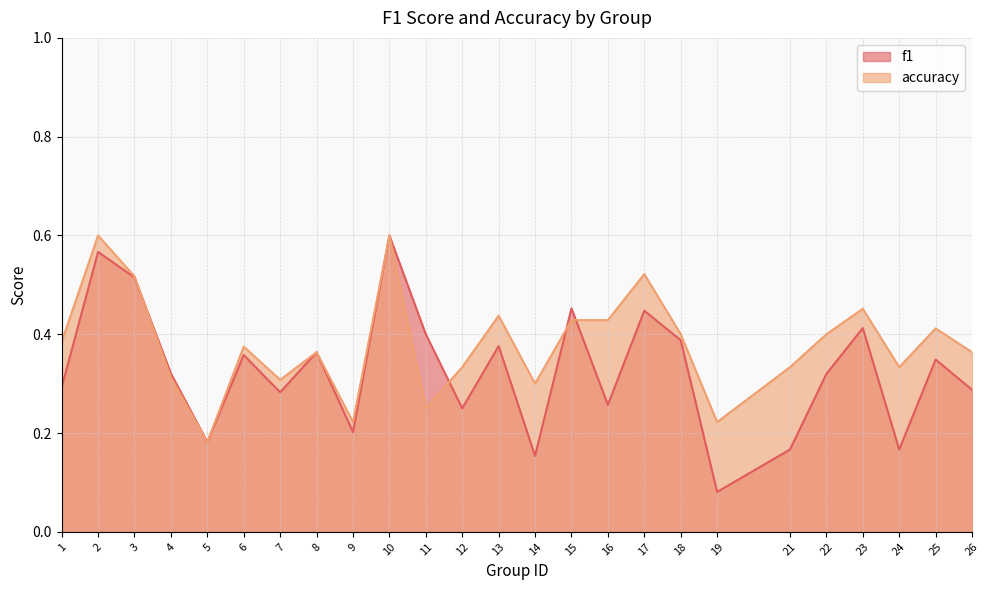

The value of accuracy at 16 is 0.4. True or false?

True